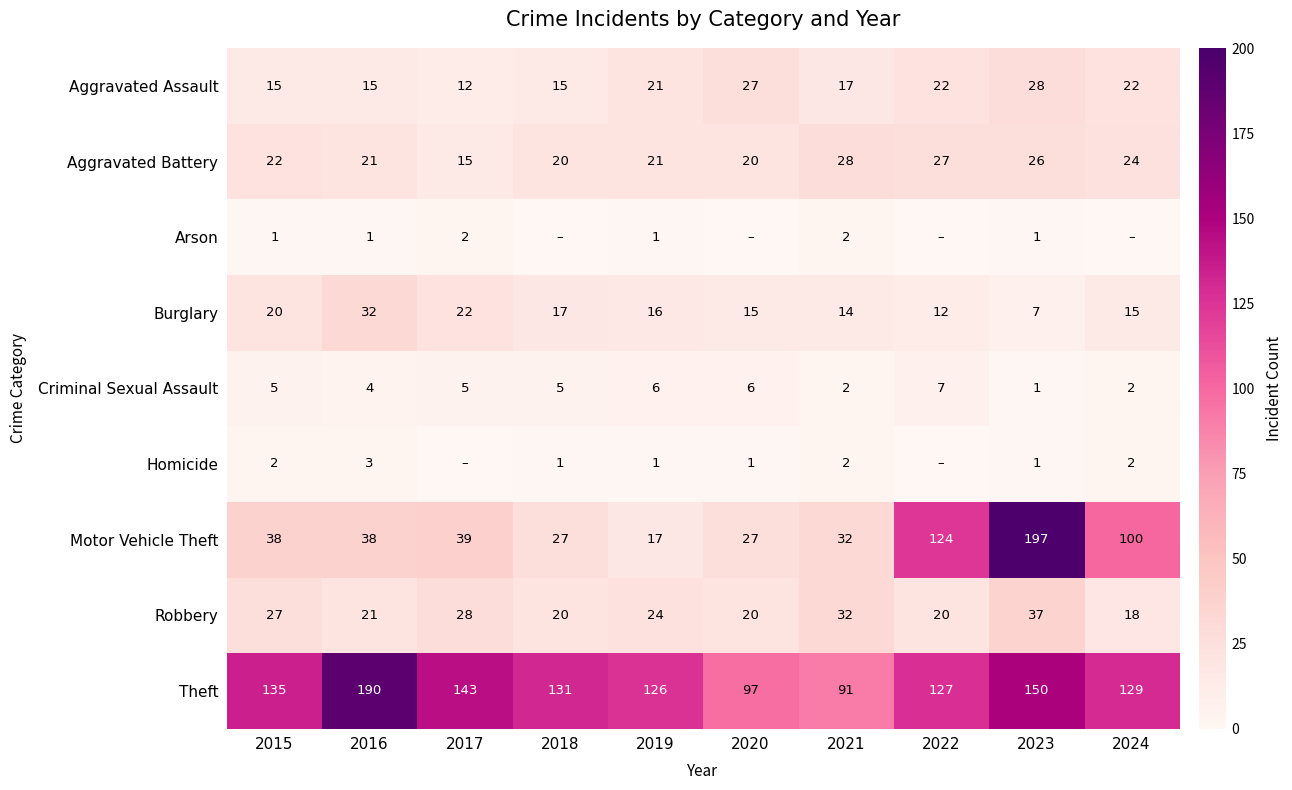

What is the difference between the Criminal Sexual Assault values at 2017 and 2016?

1